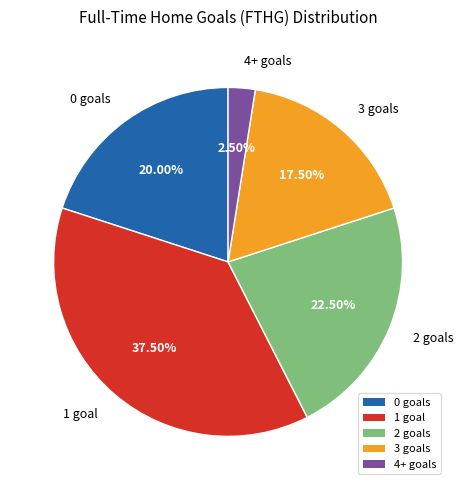

Is there a majority slice in this chart?

No